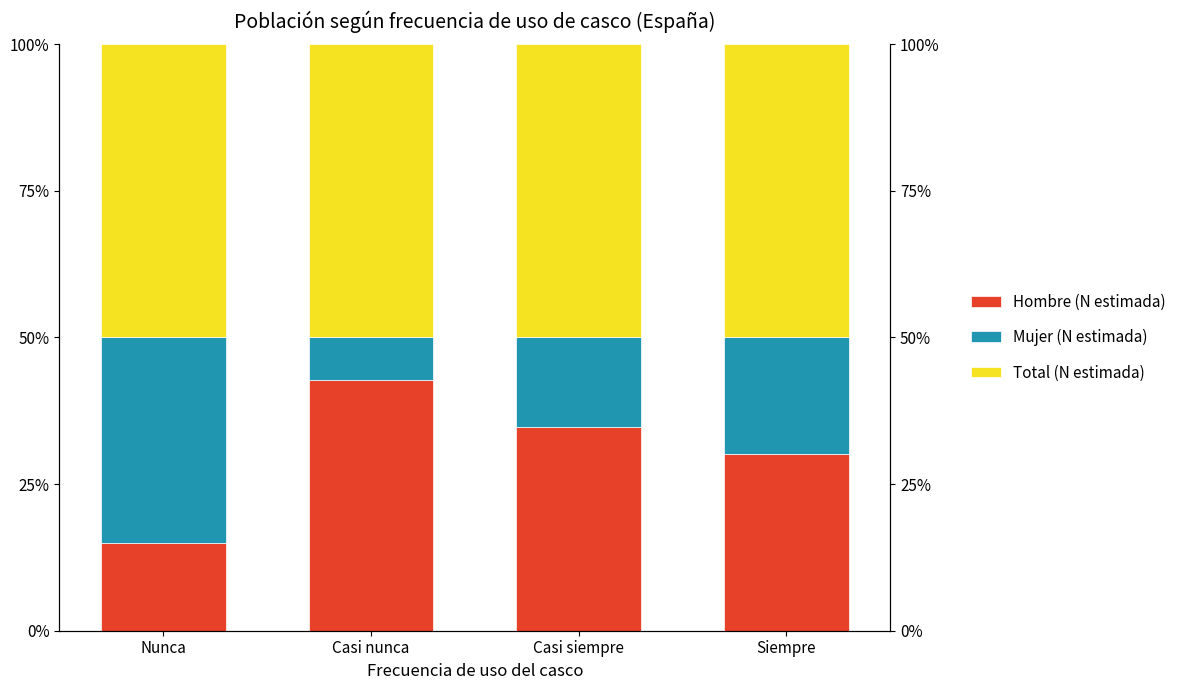

Which category has the highest value across all series?

Siempre